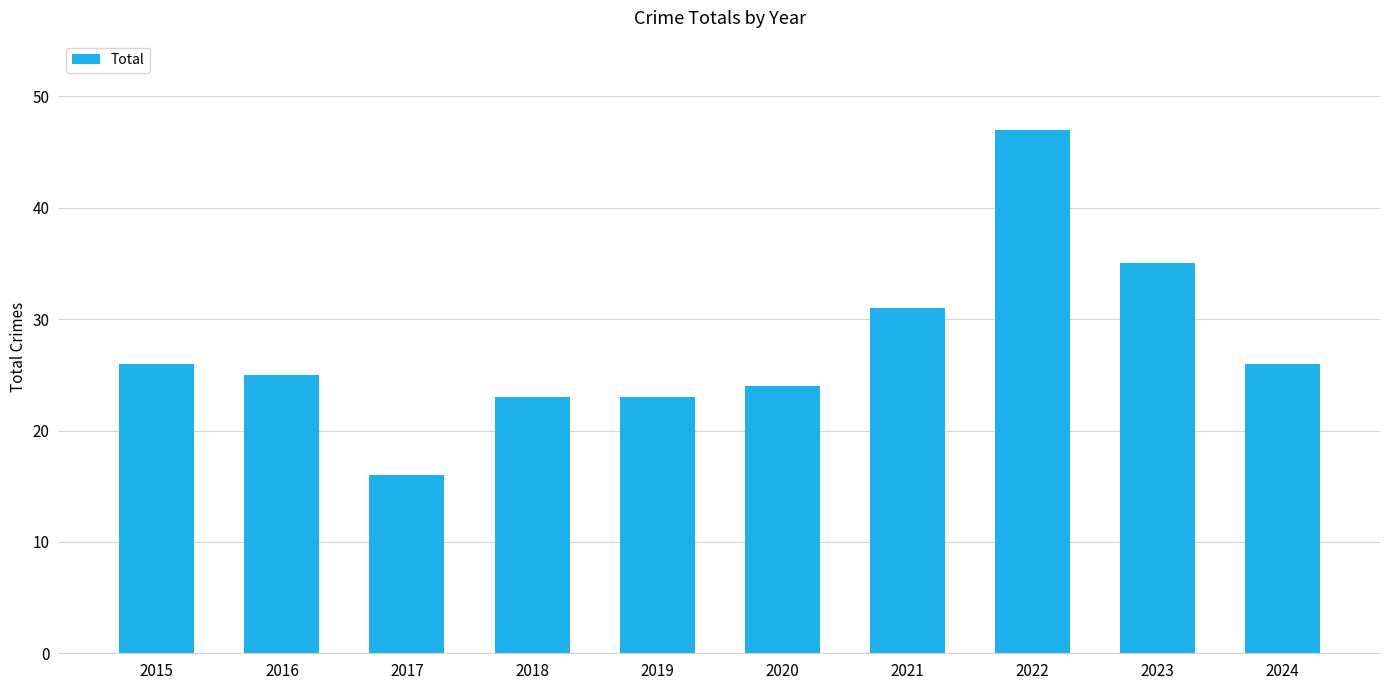

Is it true that the value at 2016 is 9?

False